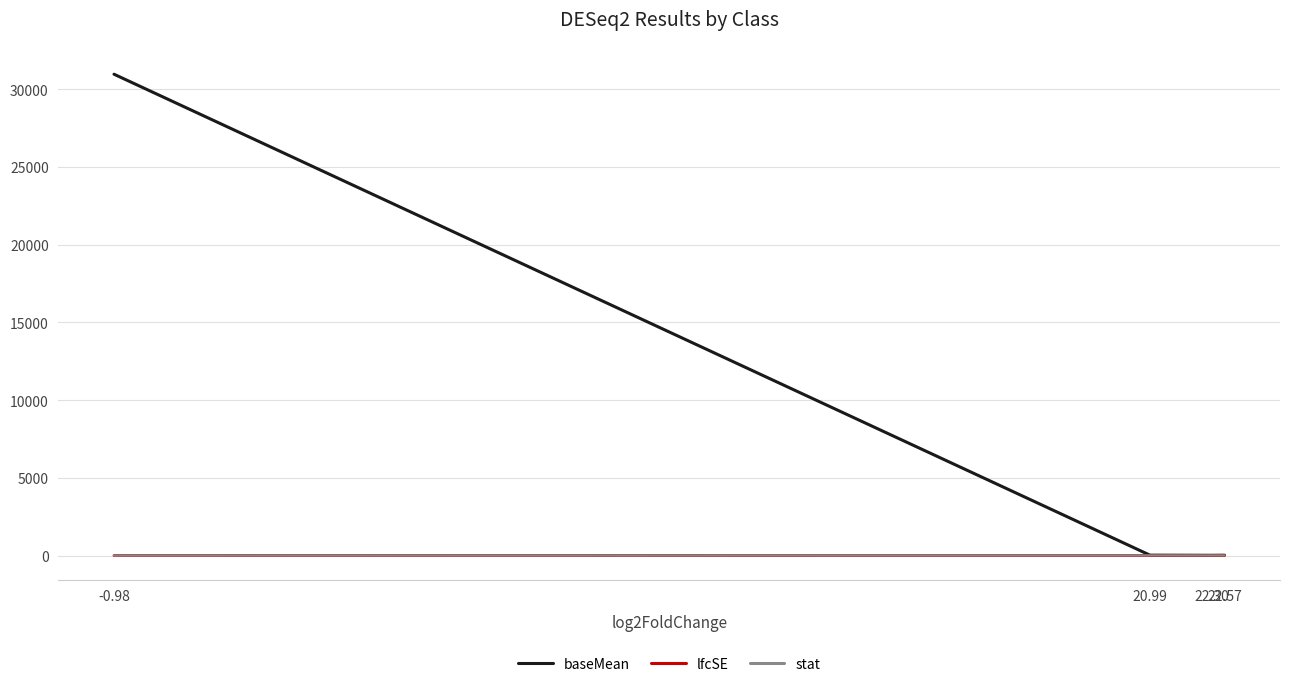

What is the average value of the baseMean series?

7760.0